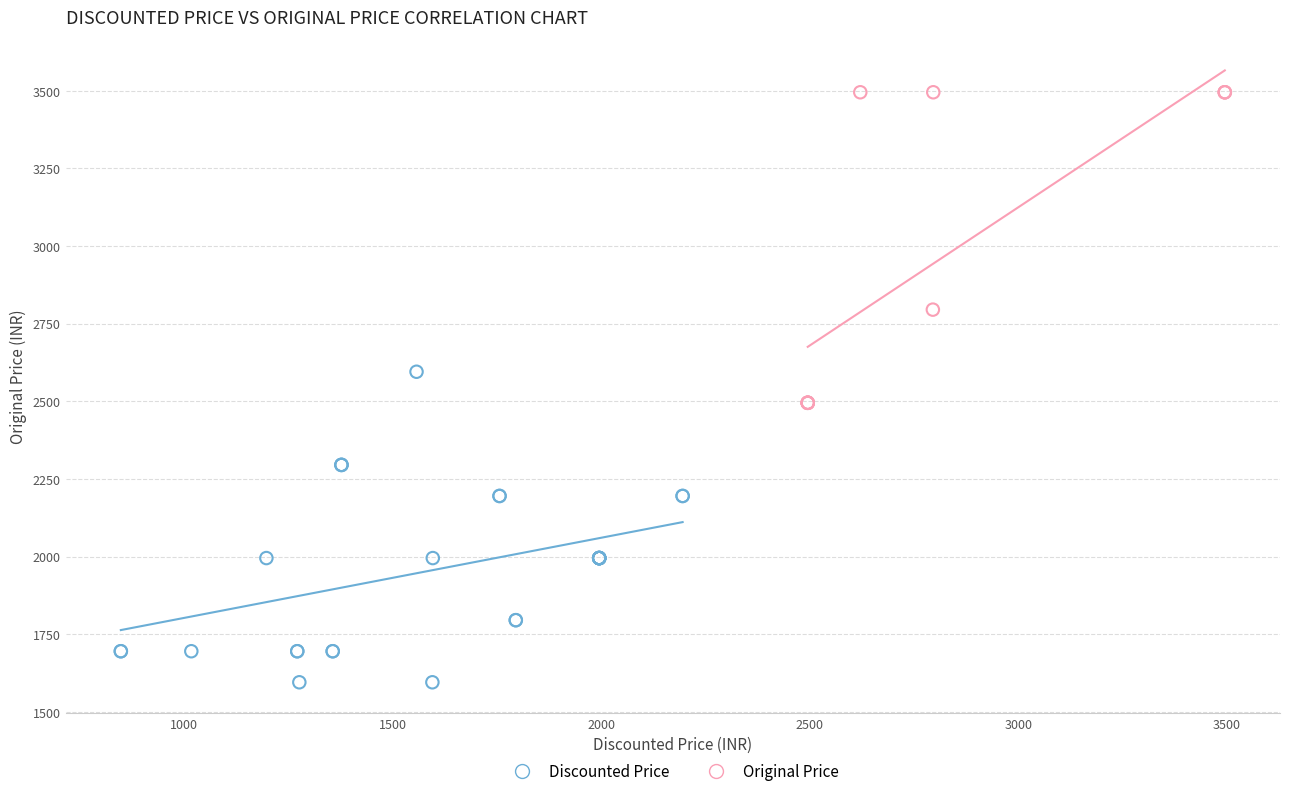

Which series contains the lowest Y value?

Discounted Price